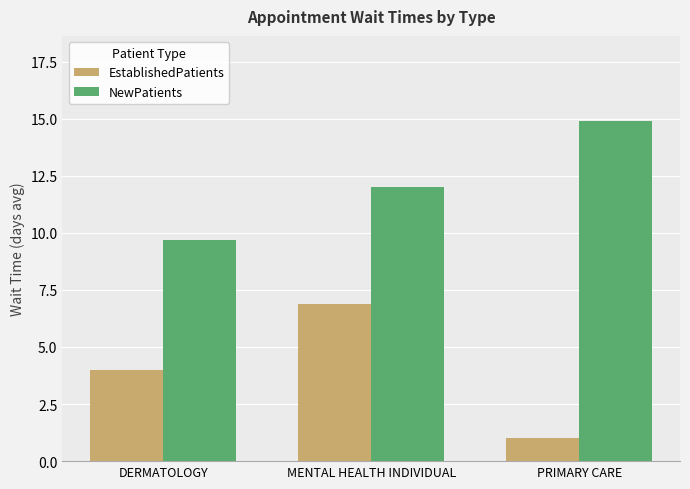

Reading right to left, transcribe all the data shown in this chart.

EstablishedPatients: 1.0	6.9	4.0
NewPatients: 14.9	12.0	9.7